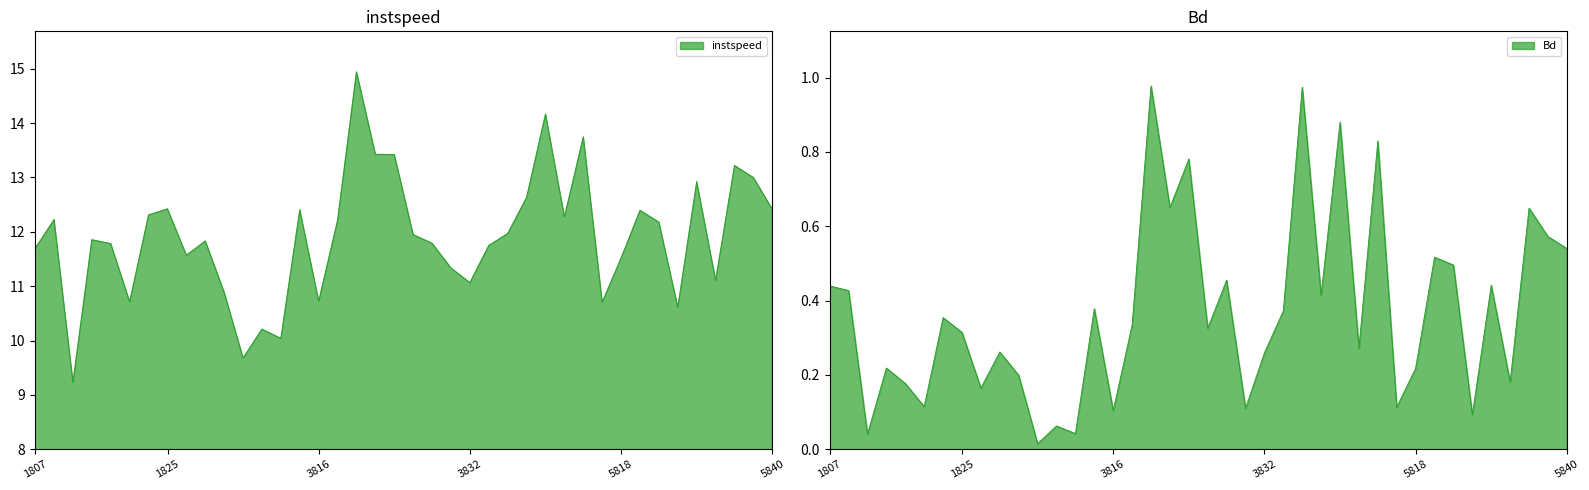

The value of Bd at 3824 is 0.3. True or false?

True